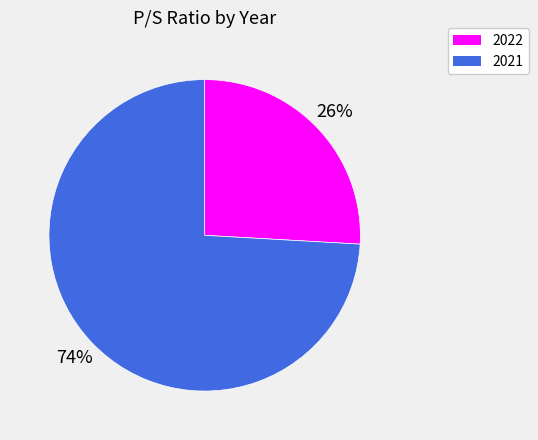

The 2021 slice represents 63% of the pie. True or false?

False